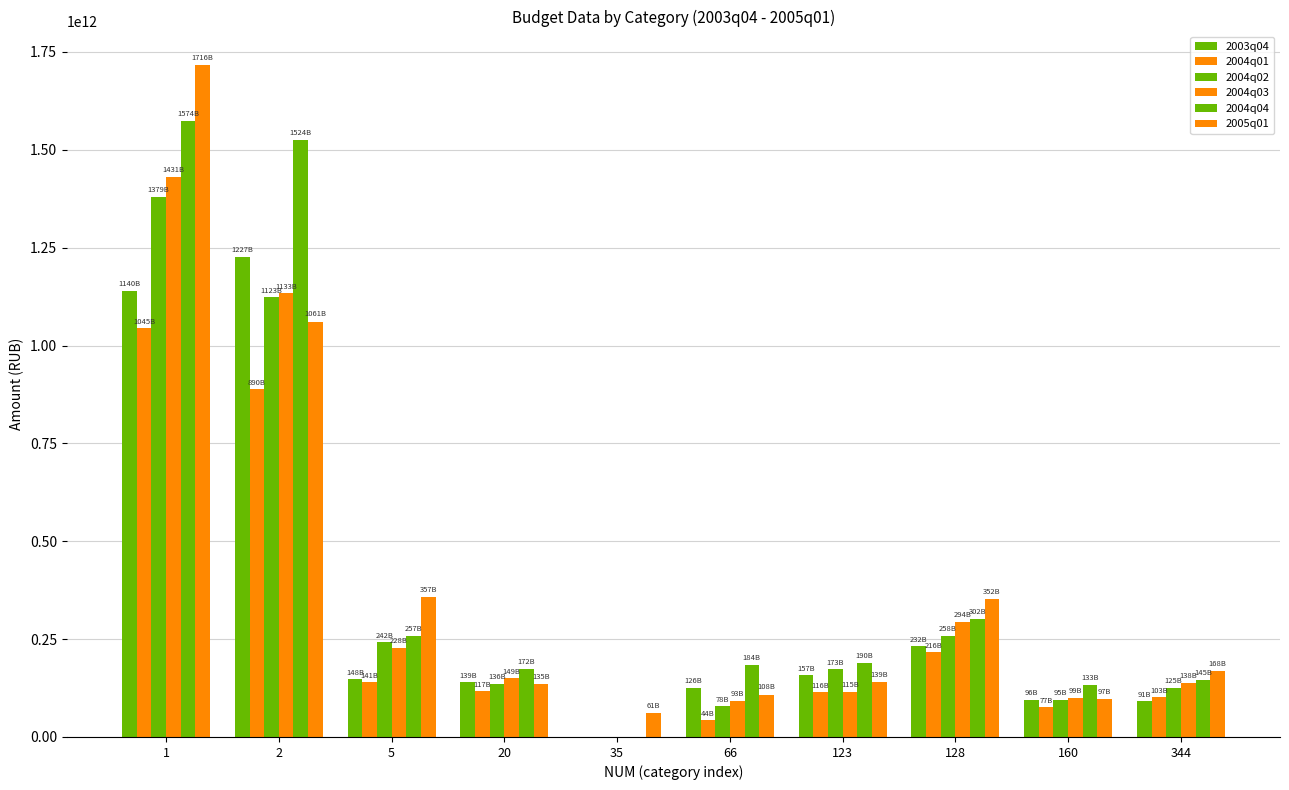

What is the difference between the 2003q04 values at 2 and 123?

1069611272000